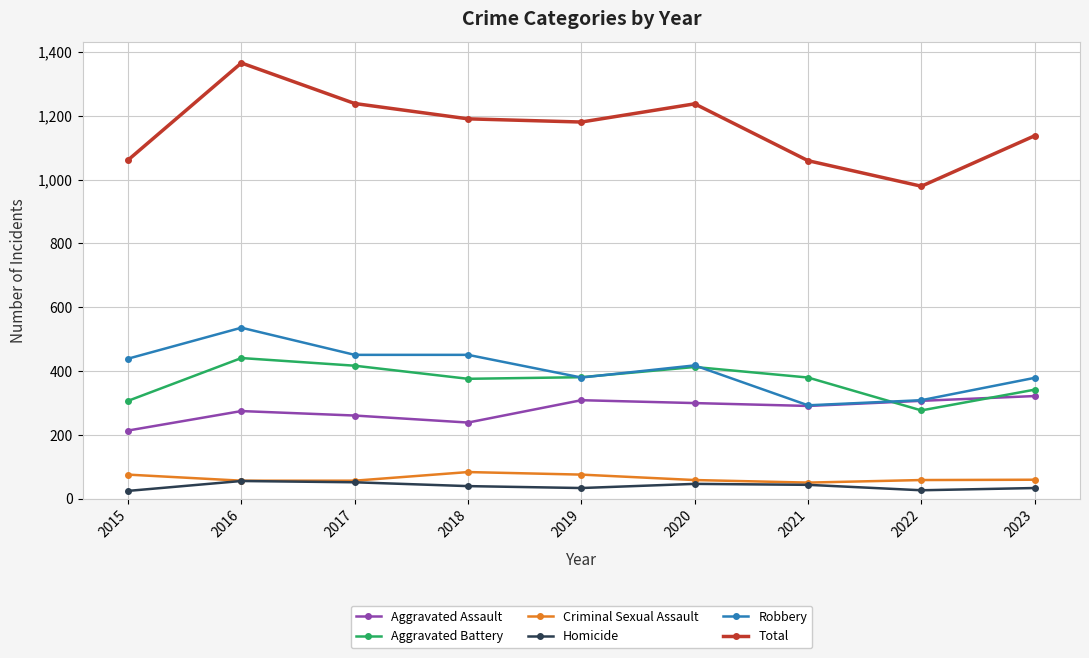

What is the value of the Total point at the 1st from the left?

1061